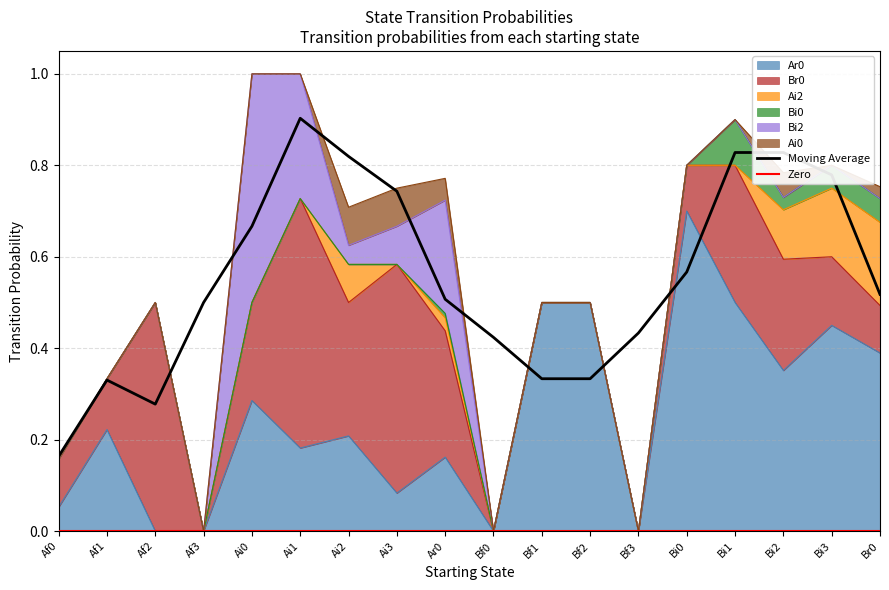

How many times do Ai2 and Bi2 cross each other?

2